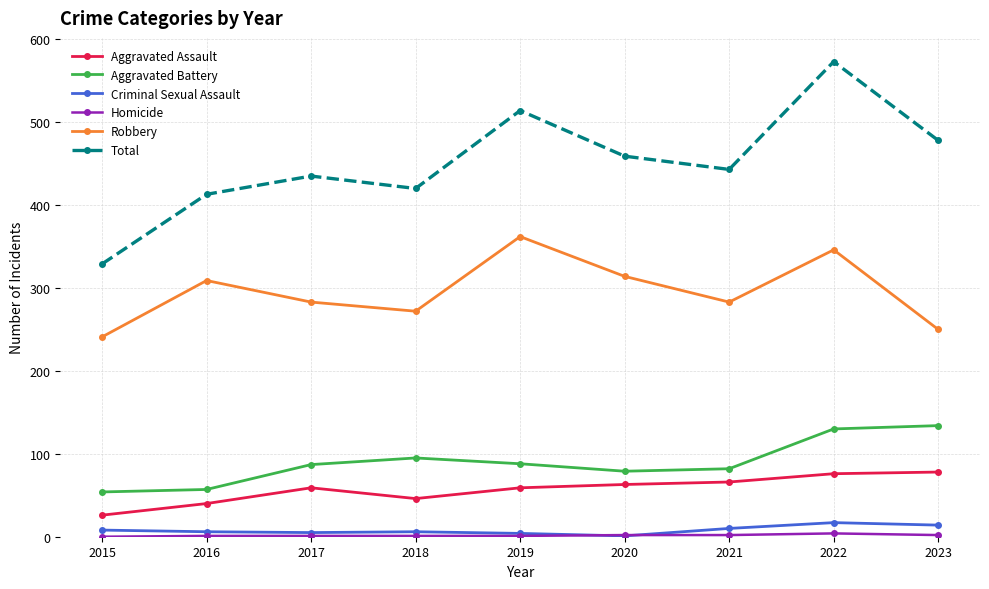

How many distinct data groups are displayed?

6